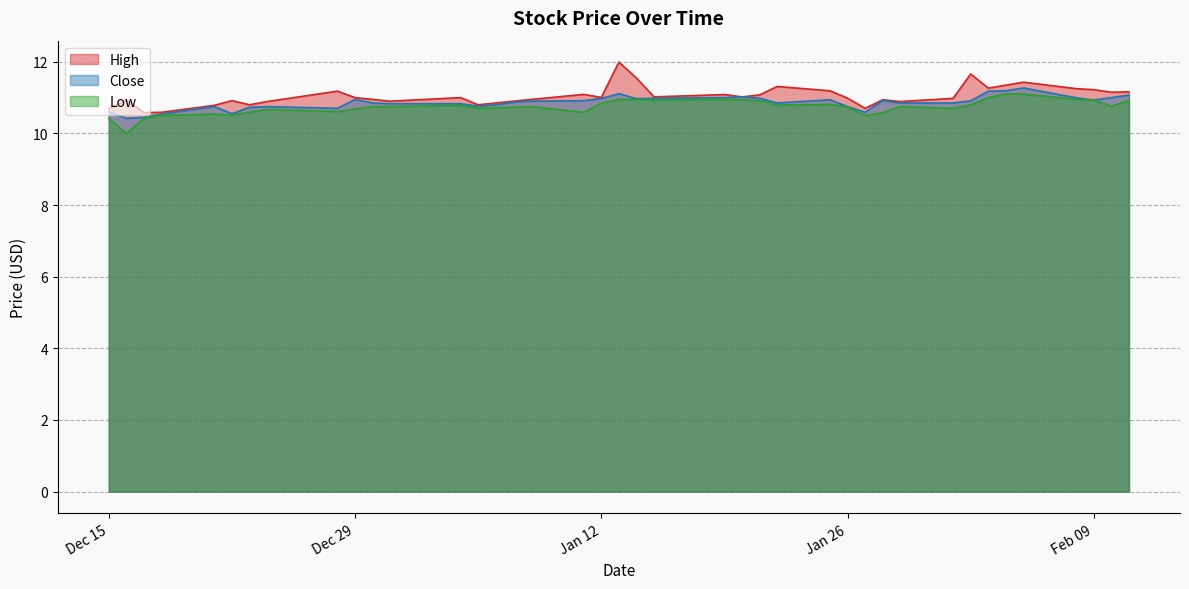

What is the greatest value displayed?

12.0